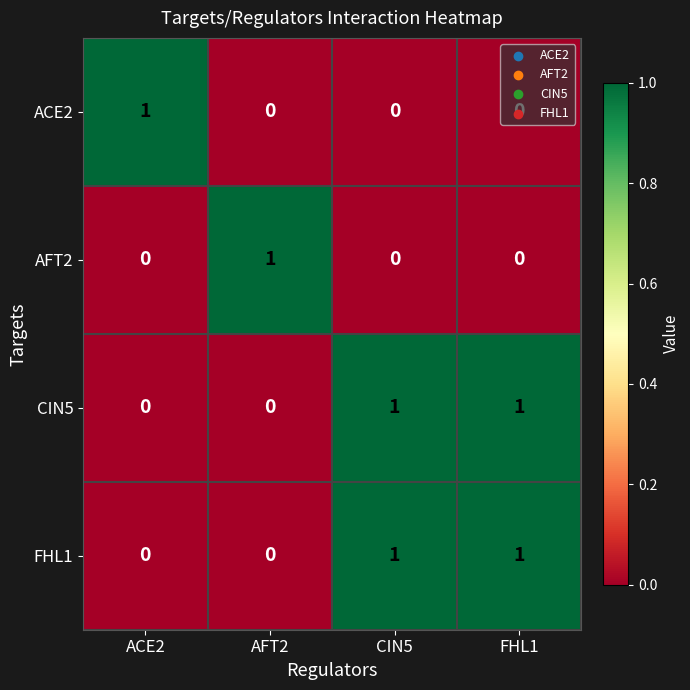

Which category has the highest value in the ACE2 series?

ACE2